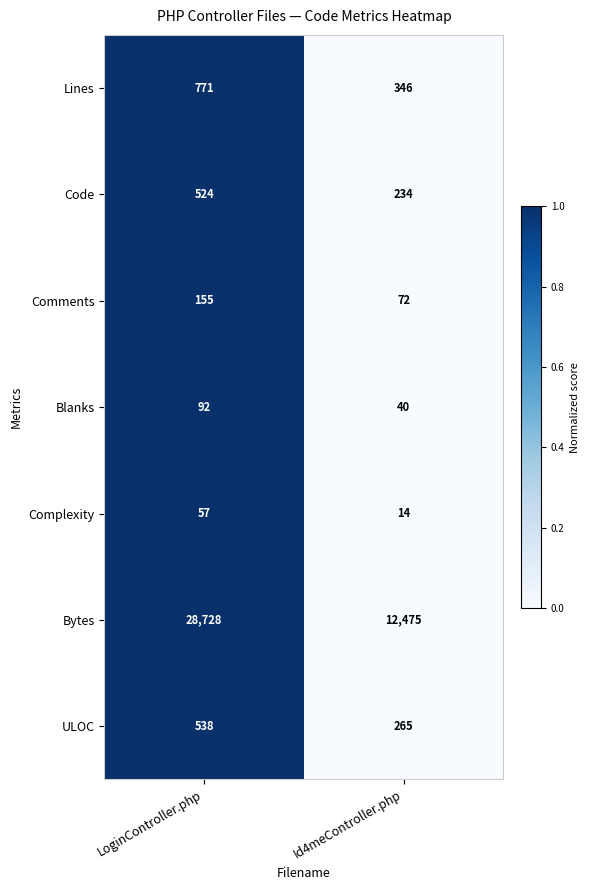

Reading left to right, what are all the values shown in this chart?

Lines: 771	346
Code: 524	234
Comments: 155	72
Blanks: 92	40
Complexity: 57	14
Bytes: 28728	12475
ULOC: 538	265